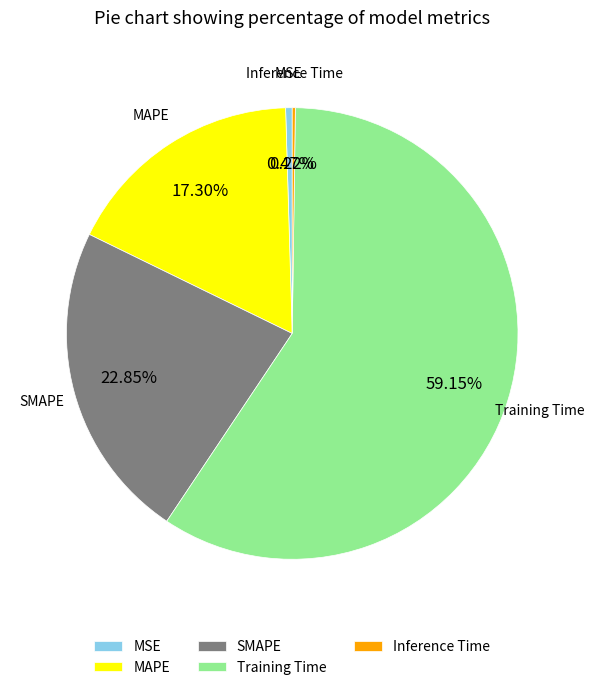

Does Training Time represent more than half of the total?

Yes